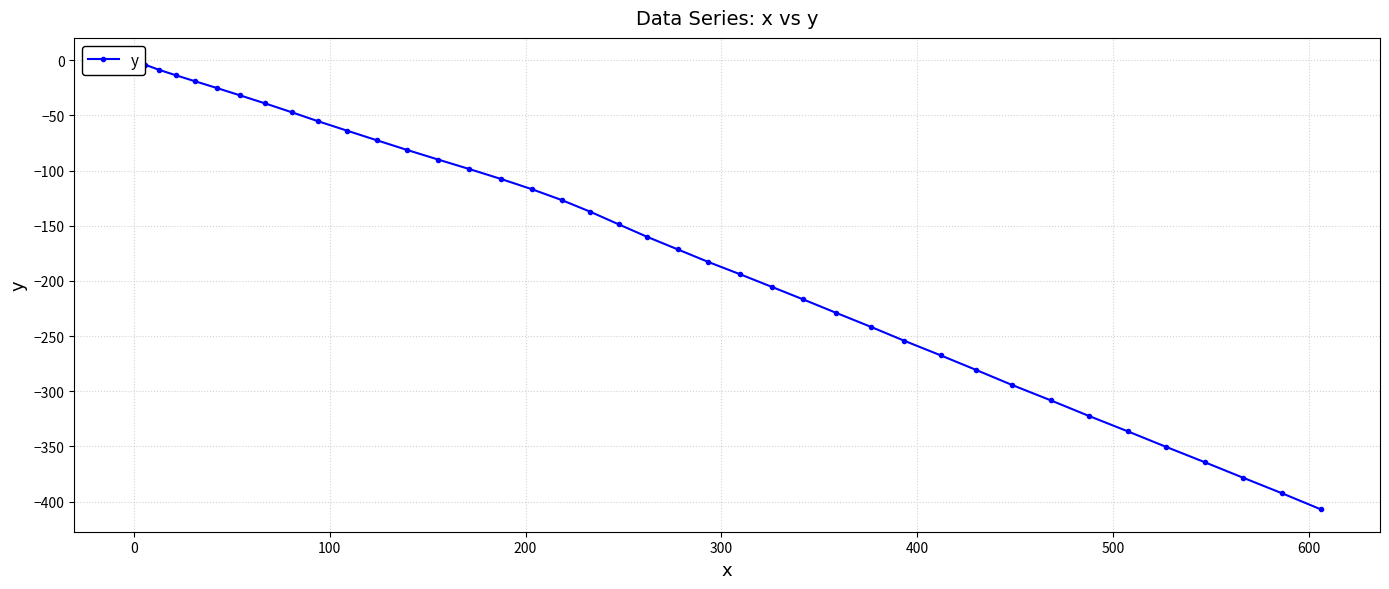

Does the chart display data point markers on the line(s)?

Yes